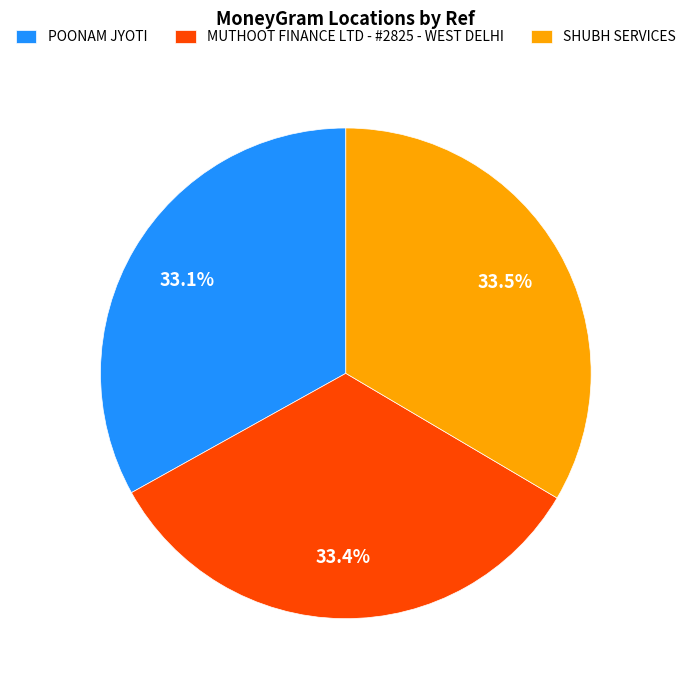

True or false: MUTHOOT FINANCE LTD - #2825 - WEST DELHI accounts for 24% of the total.

False